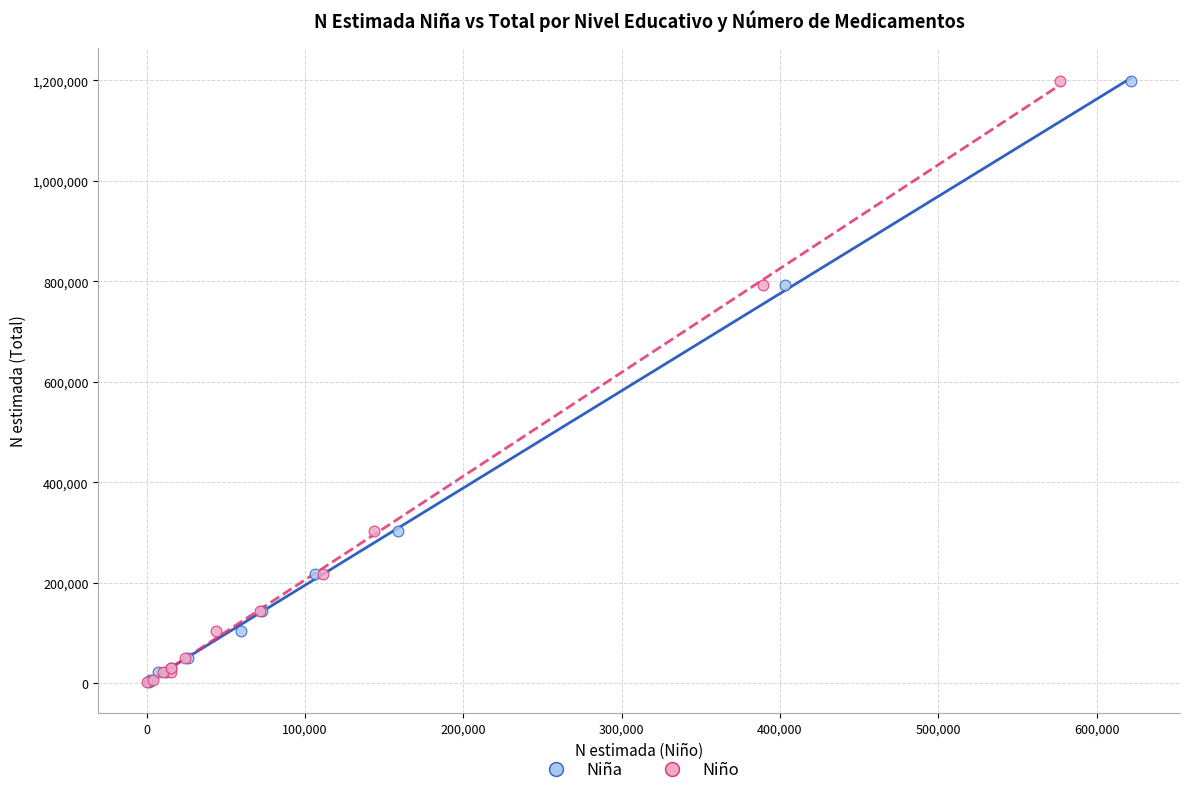

What are all the series names shown in the legend?

Niña, Niño